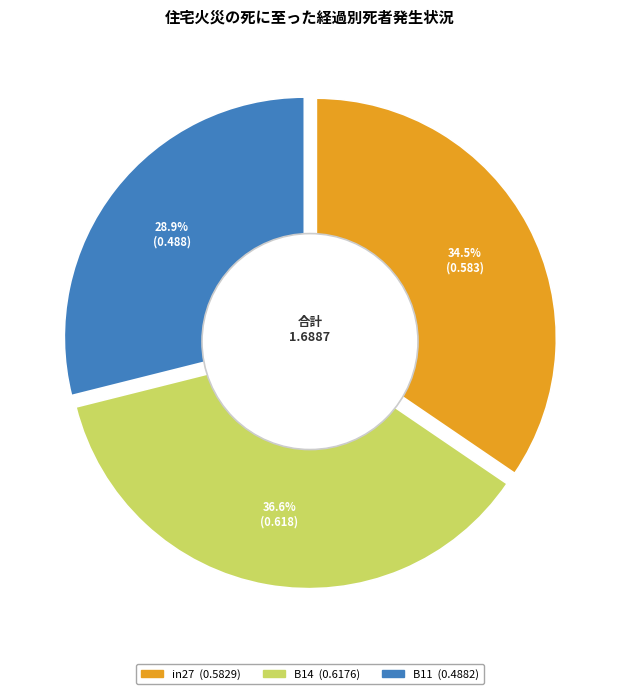

What percentage is the B14 slice, to the nearest percent?

37%